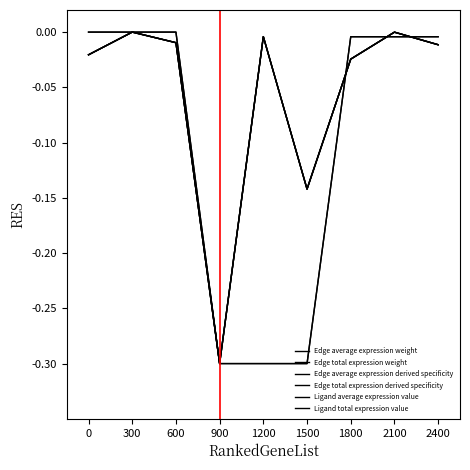

Is this an area chart (filled region under the line)?

No